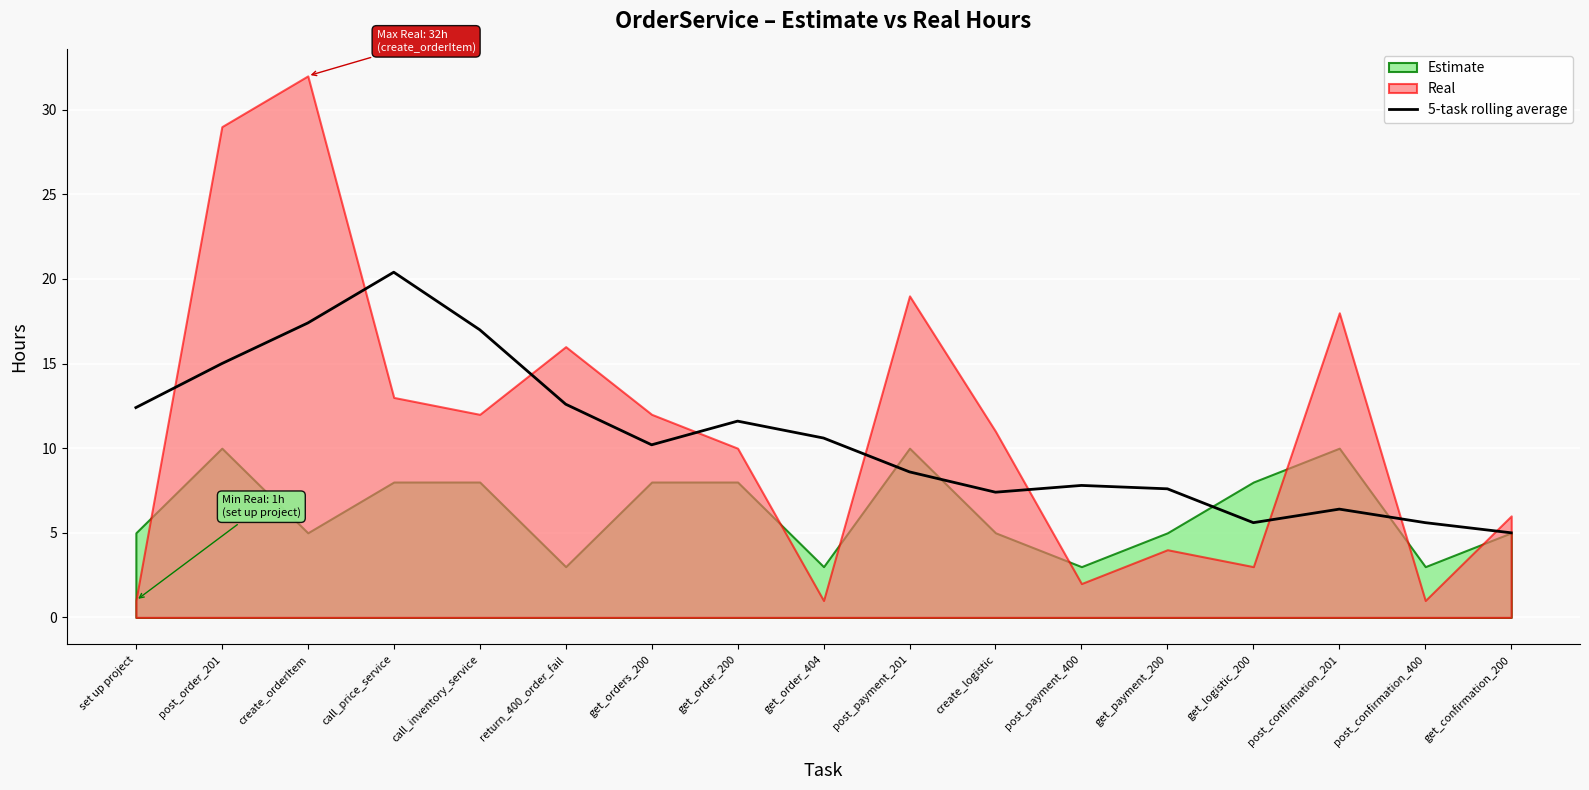

Reading right to left, extract all data points from this chart.

get_confirmation_200=5.0	post_confirmation_400=5.6	post_confirmation_201=6.4	get_logistic_200=5.6	get_payment_200=7.6	post_payment_400=7.8	create_logistic=7.4	post_payment_201=8.6	get_order_404=10.6	get_order_200=11.6	get_orders_200=10.2	return_400_order_fail=12.6	call_inventory_service=17.0	call_price_service=20.4	create_orderItem=17.4	post_order_201=15.0	set up project=12.4